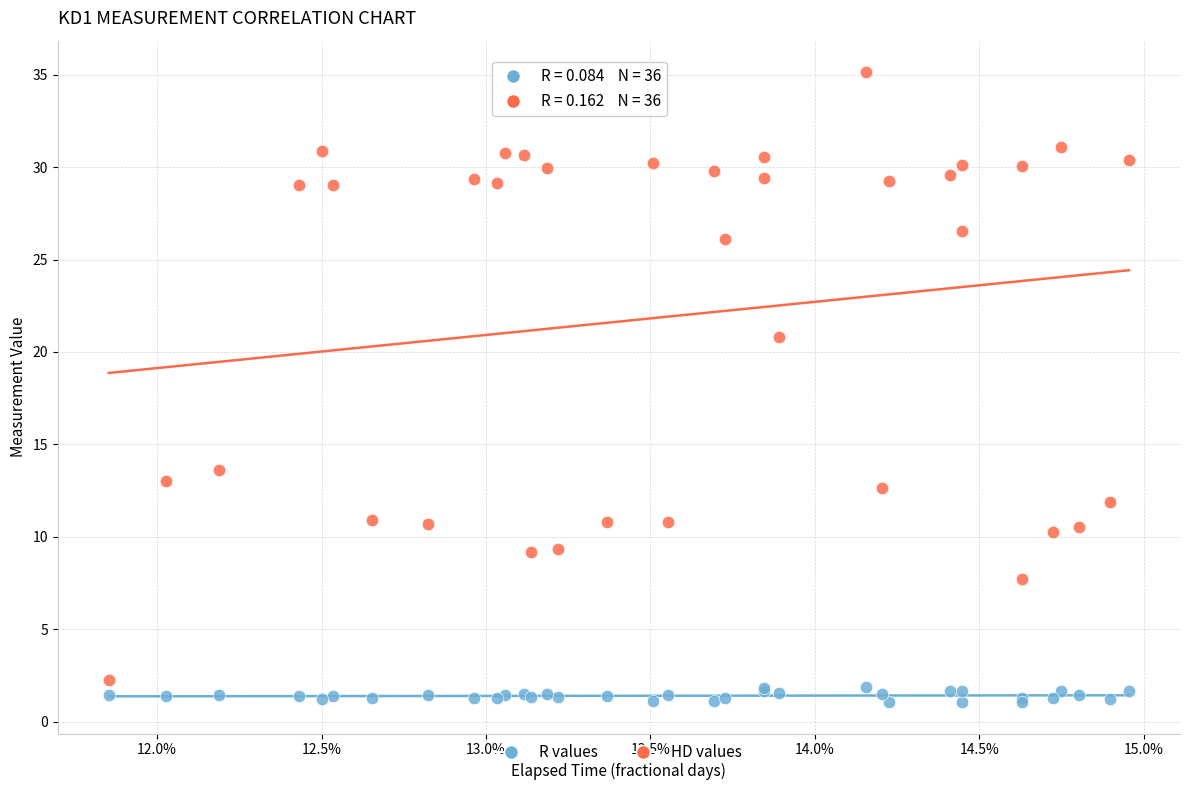

Which series has the widest spread of Y values?

HD values